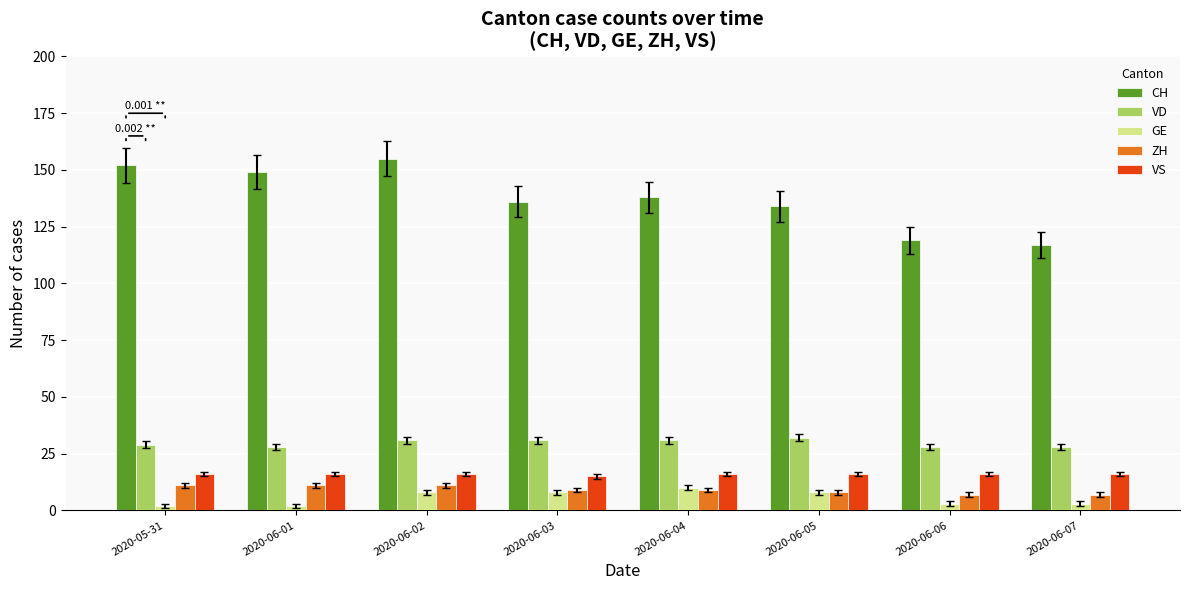

How many groups of bars are there?

8